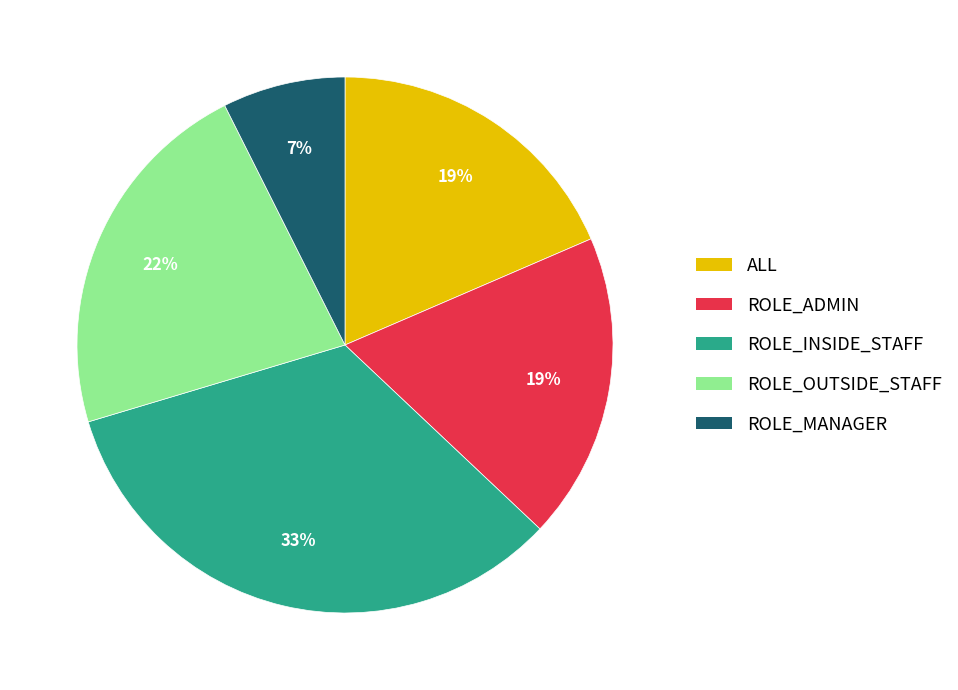

True or false: ROLE_OUTSIDE_STAFF accounts for 32% of the total.

False